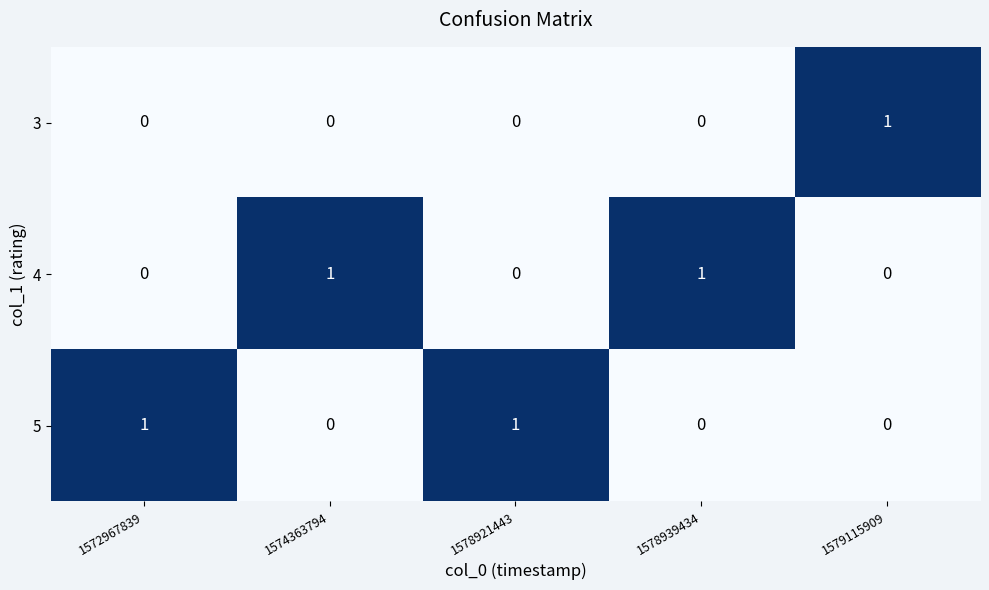

Count the 4 values in the range 0 to 1.

5